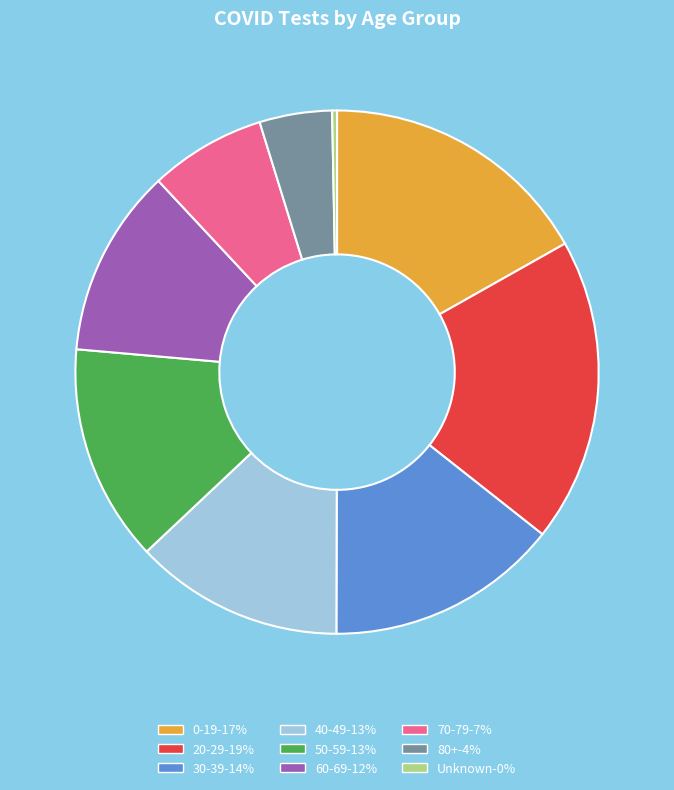

Approximately how many times larger is the value at 80+ compared to Unknown?

14.9